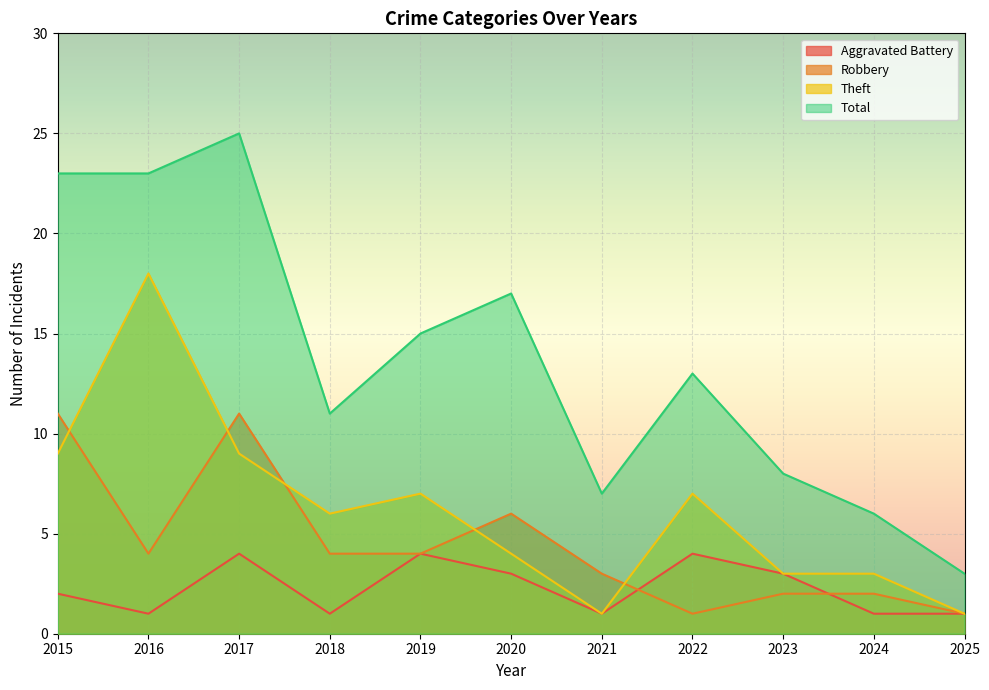

What is the lowest value of the Robbery series?

1